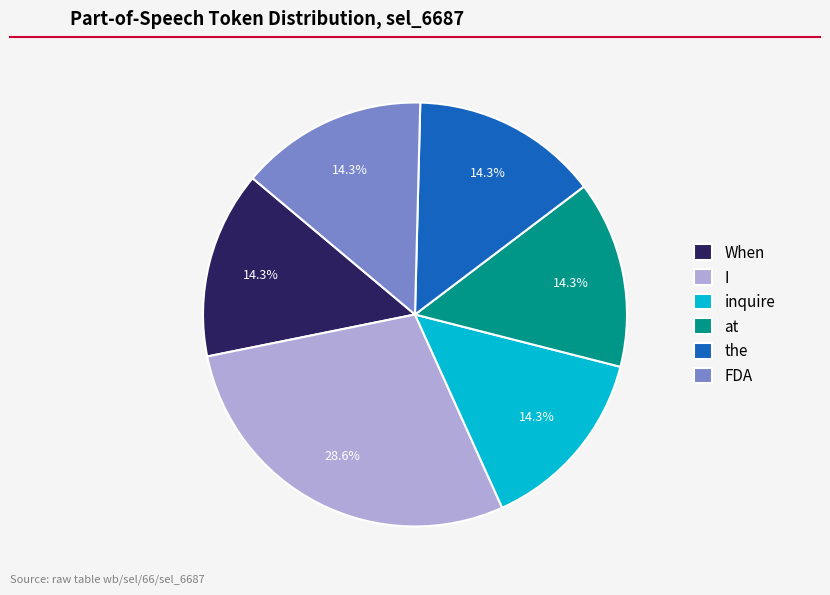

What portion of the pie excludes When?

85.7%